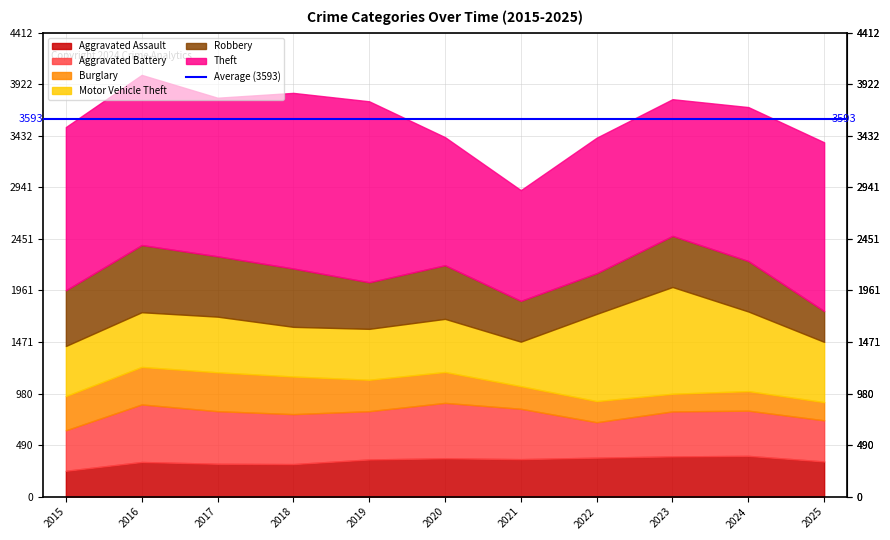

How many values in the Aggravated Assault series exceed 354?

5